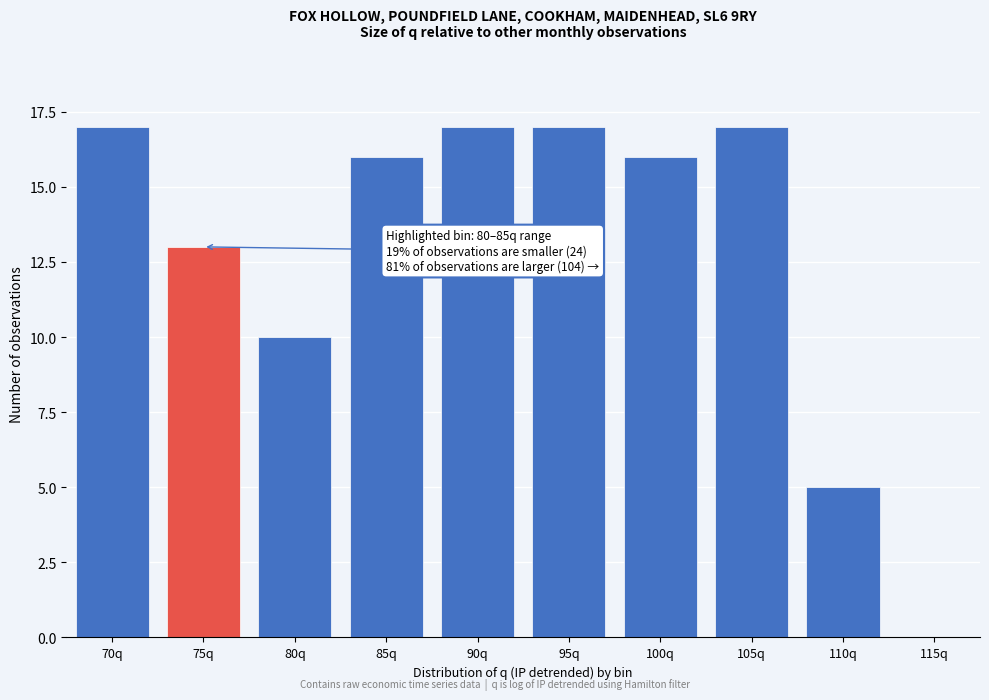

Reading left to right, list all the values displayed in this chart.

70q=17	75q=13	80q=10	85q=16	90q=17	95q=17	100q=16	105q=17	110q=5	115q=0